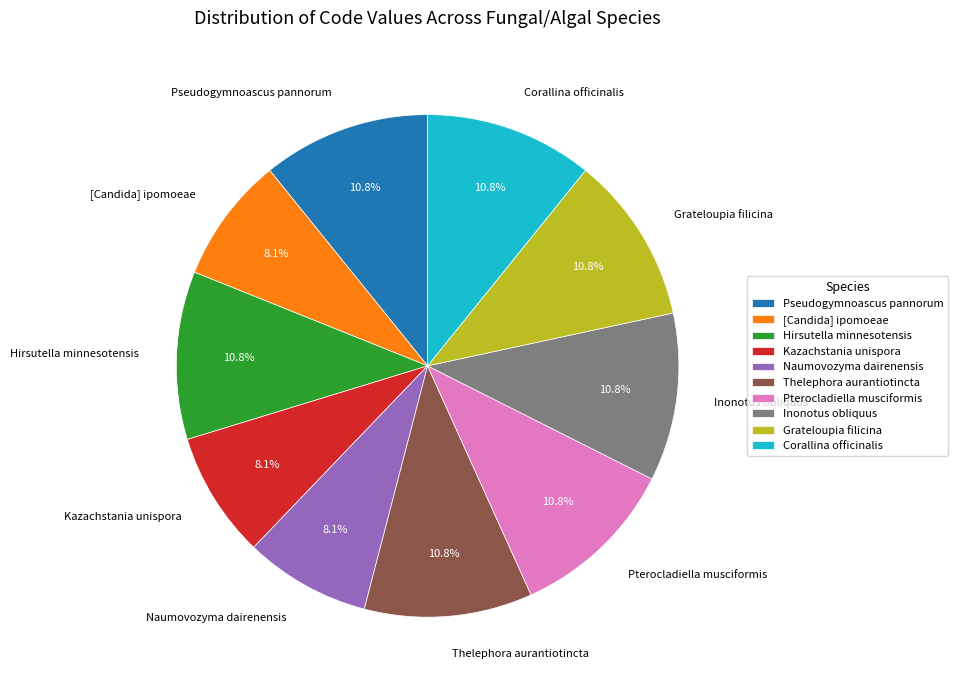

Does Thelephora aurantiotincta represent more than half of the total?

No